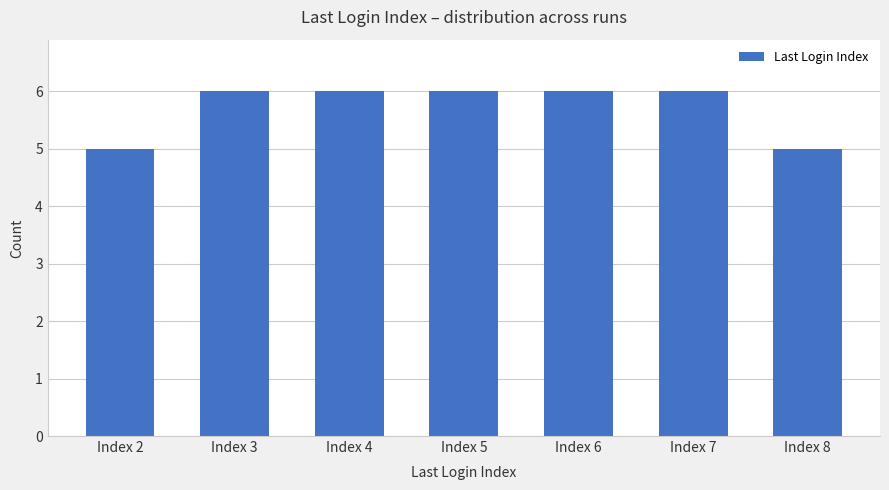

Count the values in the range 5 to 6.

7